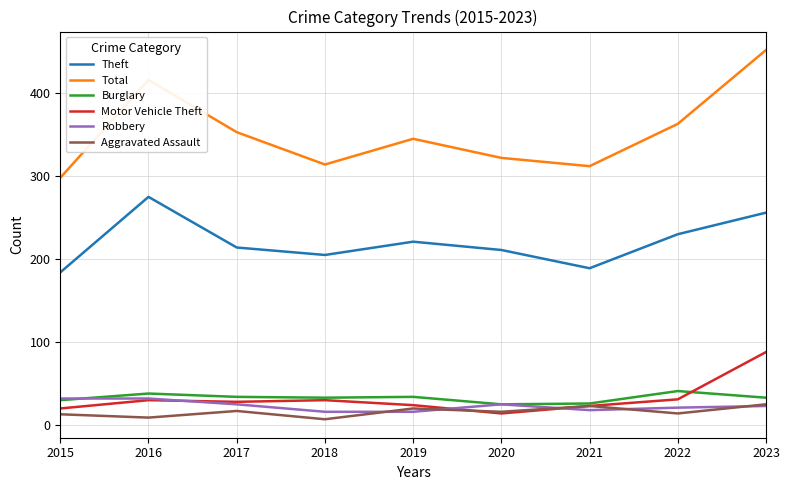

True or false: Total and Motor Vehicle Theft intersect in this chart.

False